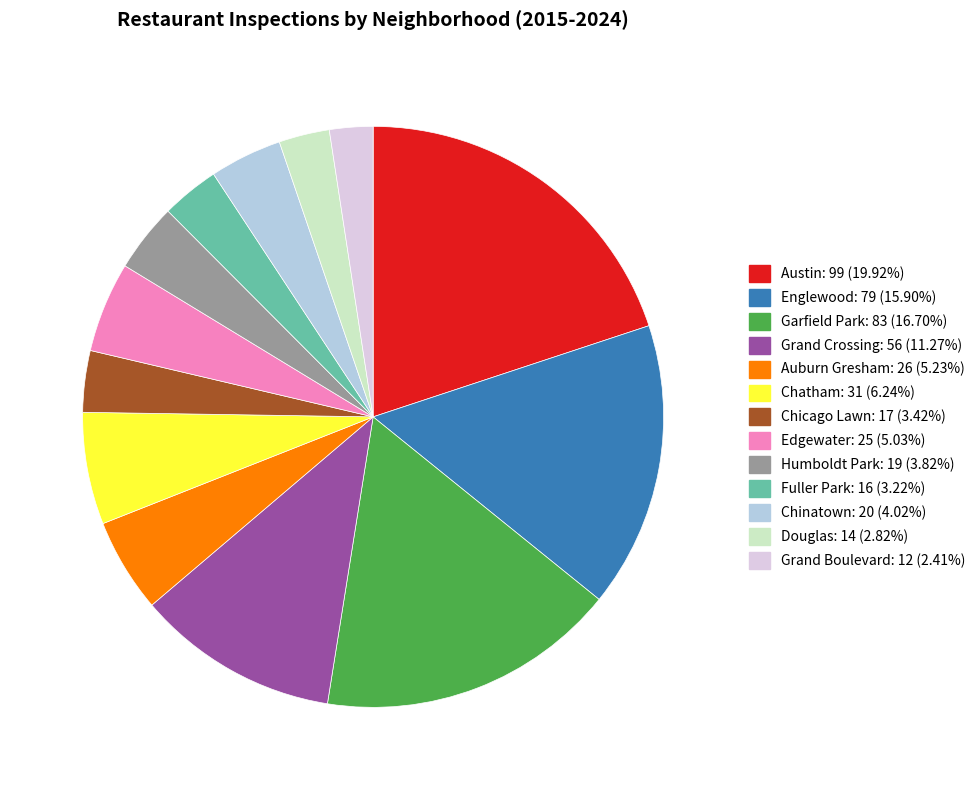

Is there any slice that represents more than half of the pie?

No